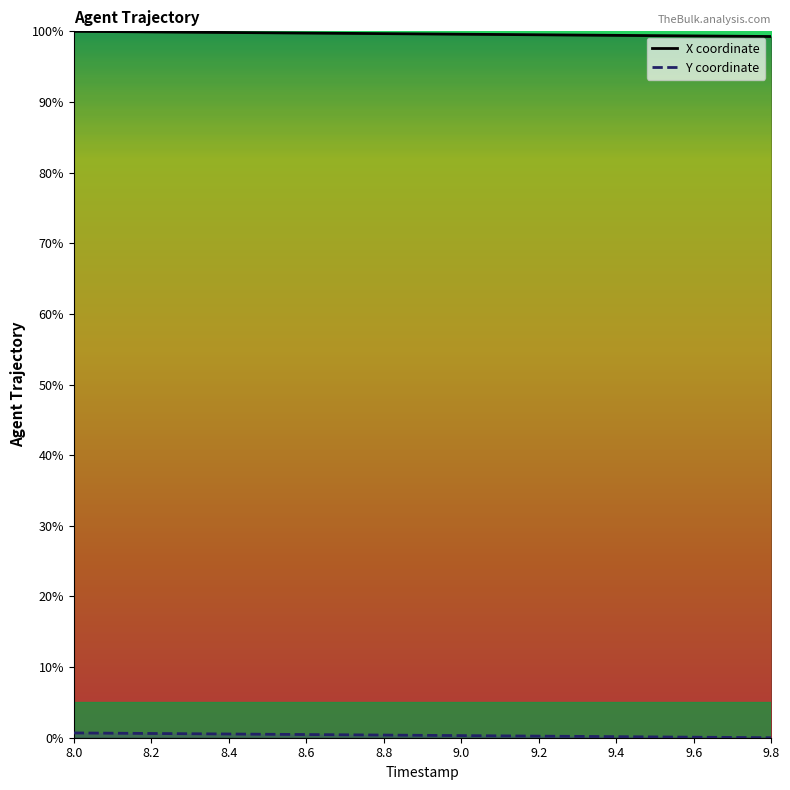

What is the difference between the Y values at 8.3 and 8.8?

0.2